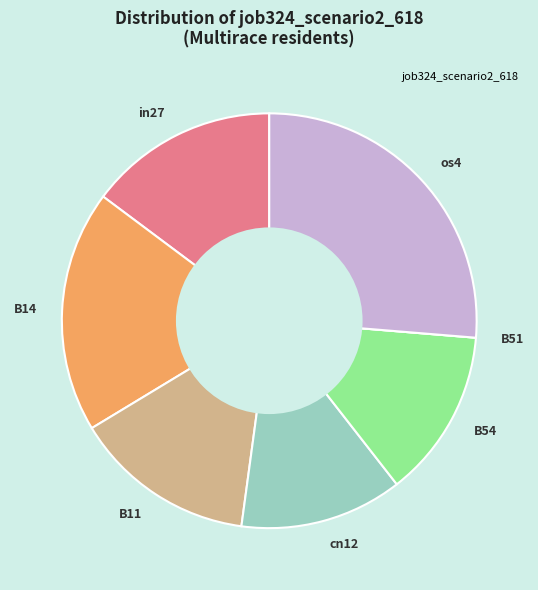

Is B54 the majority of the pie?

No